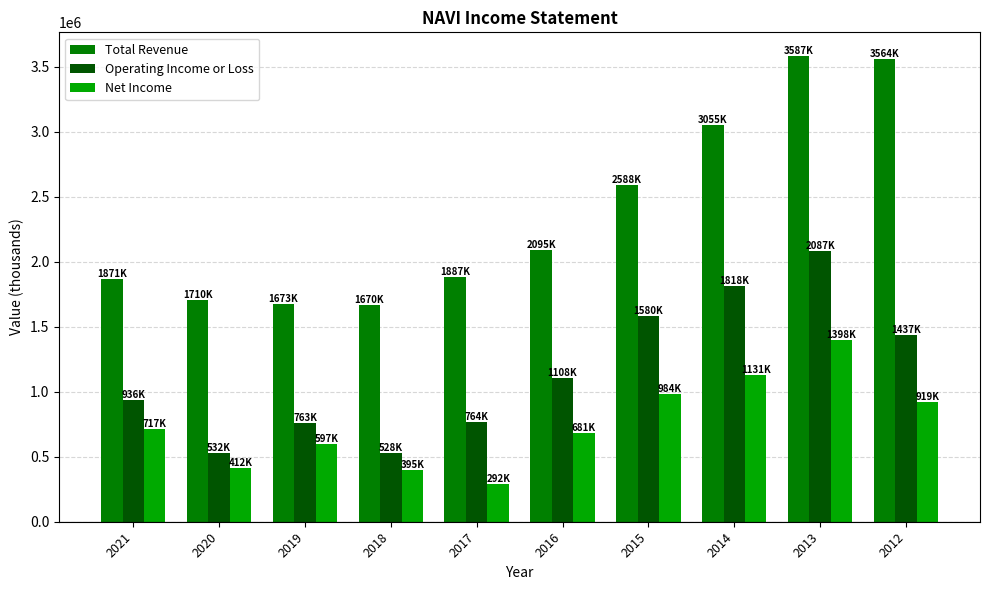

What value does the Total Revenue series have at 2019?

1673000